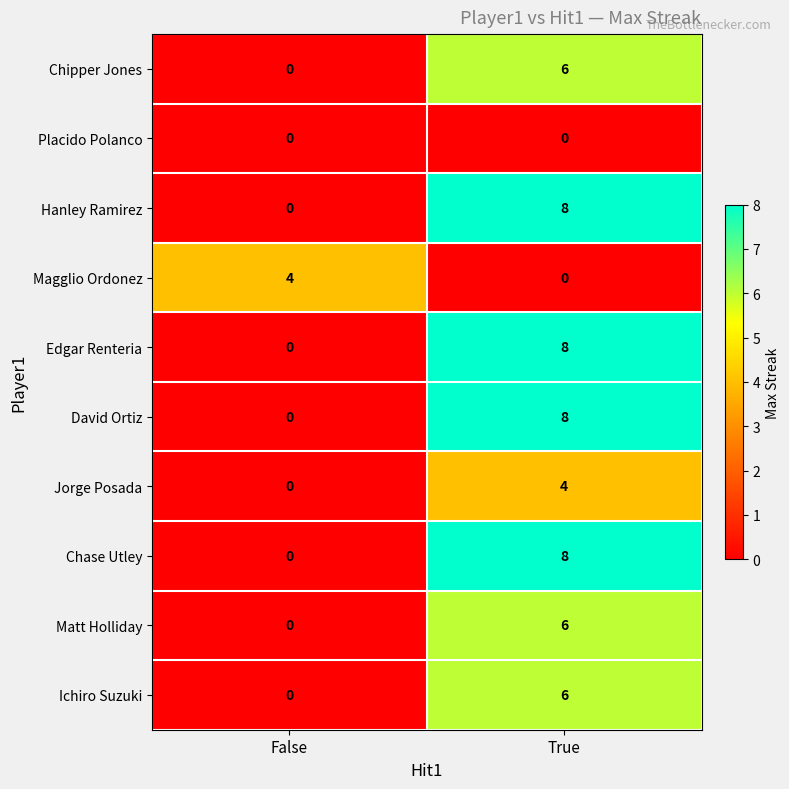

What is the spread (max minus min) of values at False?

4